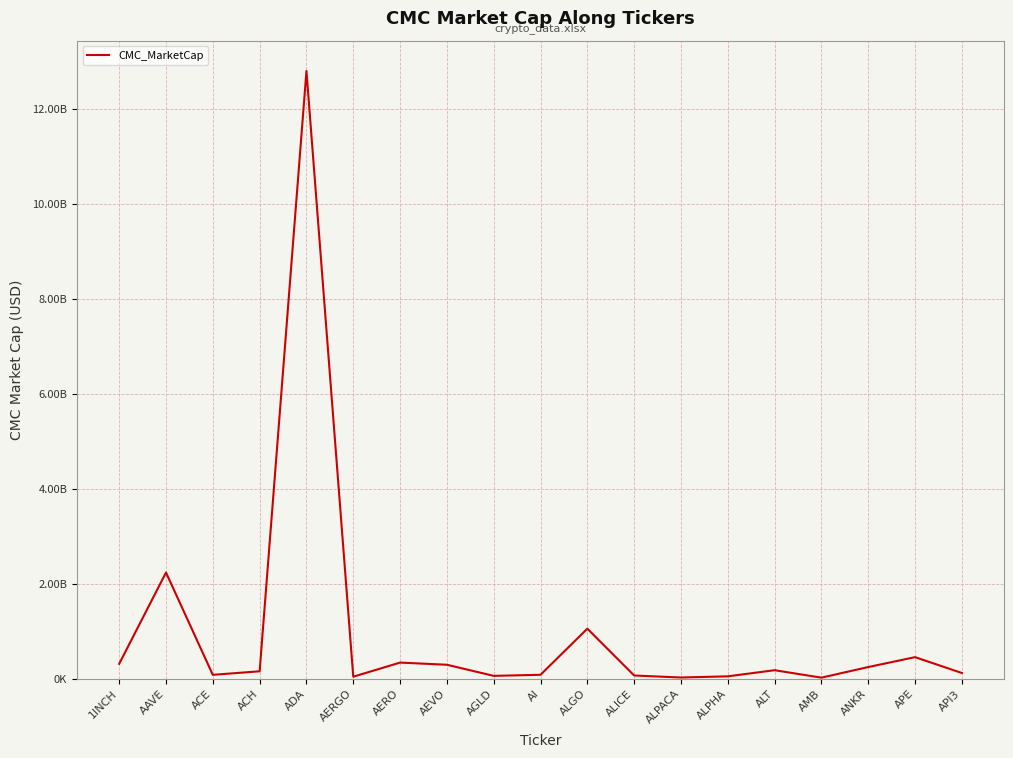

Reading right to left, extract all data points from this chart.

API3=121001658.3	APE=454399840.8	ANKR=246108384.3	AMB=22664810.4	ALT=179591273.9	ALPHA=50558854.8	ALPACA=25895022.5	ALICE=67943351.0	ALGO=1054341815.3	AI=83143436.3	AGLD=60469242.4	AEVO=294371858.3	AERO=340113011.4	AERGO=42556178.0	ADA=12796745508.9	ACH=156807958.0	ACE=82171134.4	AAVE=2236410436.1	1INCH=313986088.9